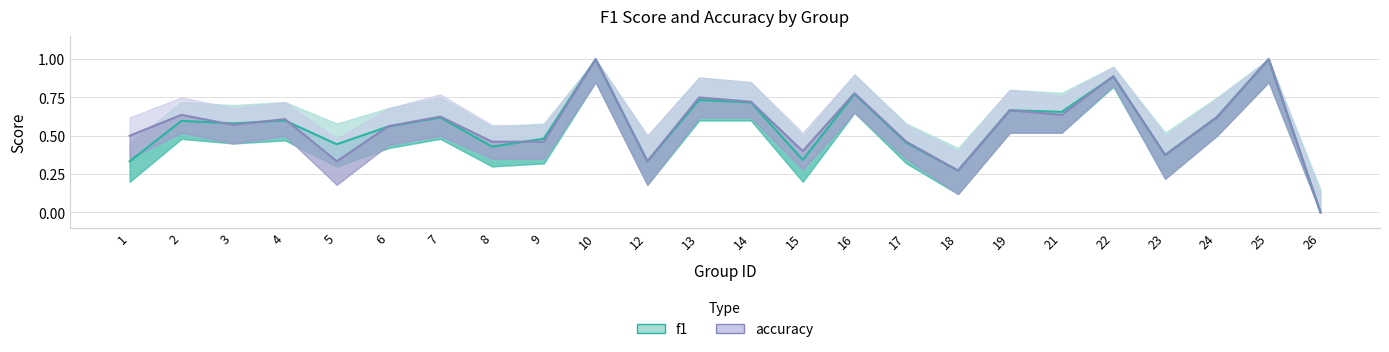

Rank the series by their average value, from highest to lowest.

accuracy, f1